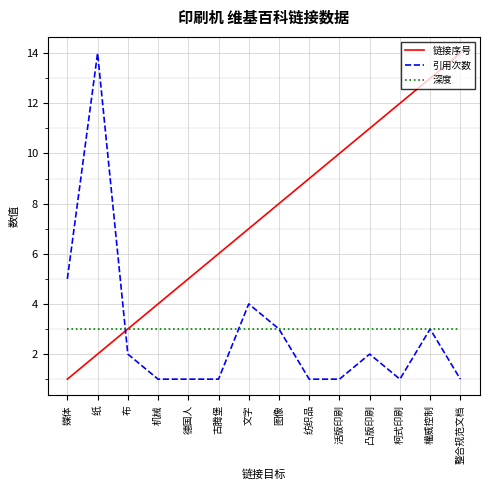

What is the smallest value displayed?

1